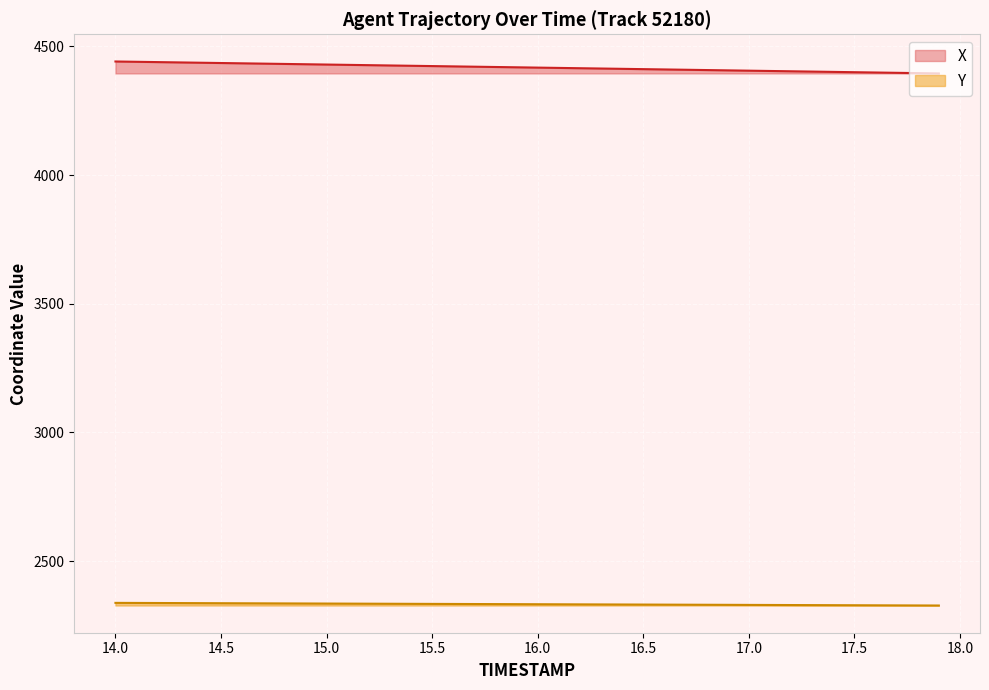

Where is Y nearest to the value 2332?

16.1